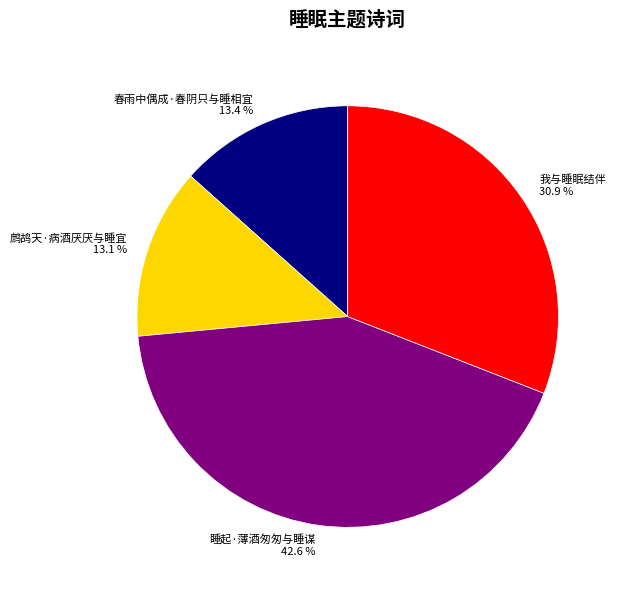

Combined, what portion of the pie is 鹧鸪天·病酒厌厌与睡宜 and 睡起·薄酒匆匆与睡谋?

55.7%